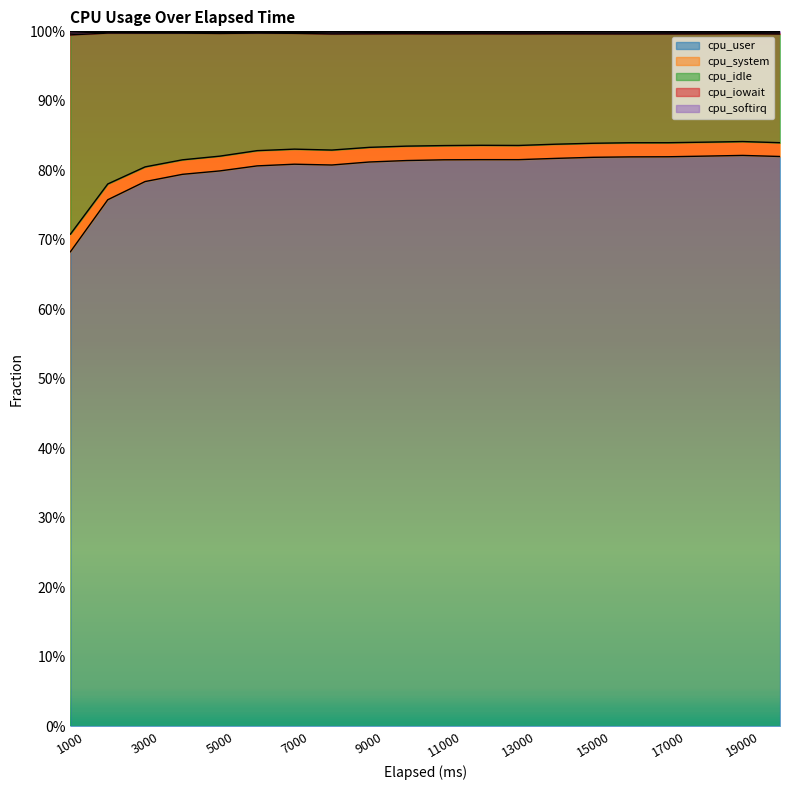

Does the chart display data point markers on the line(s)?

No